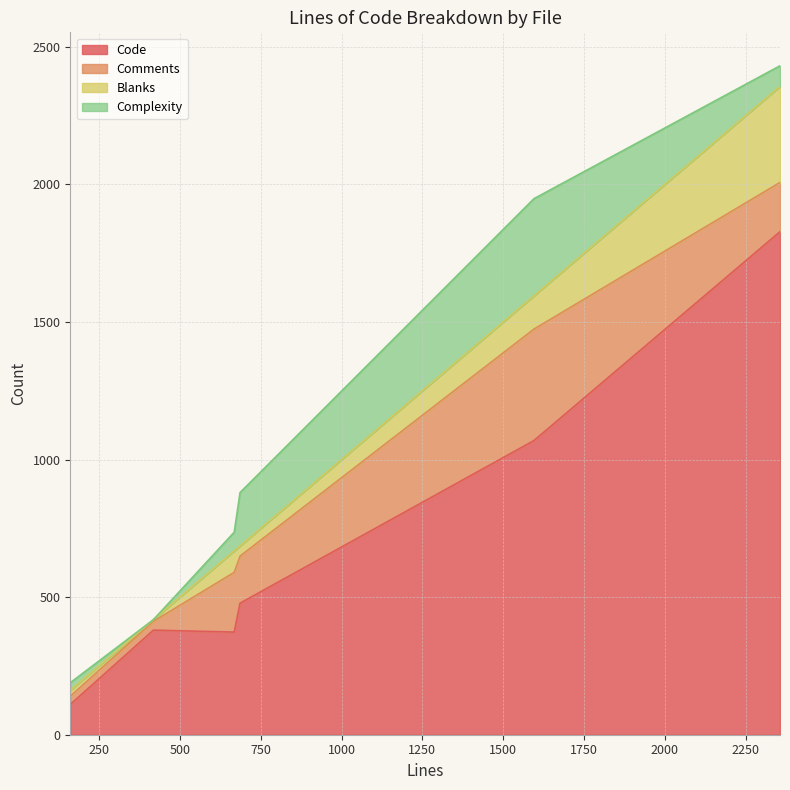

How many data points in Blanks are less than 78?

3